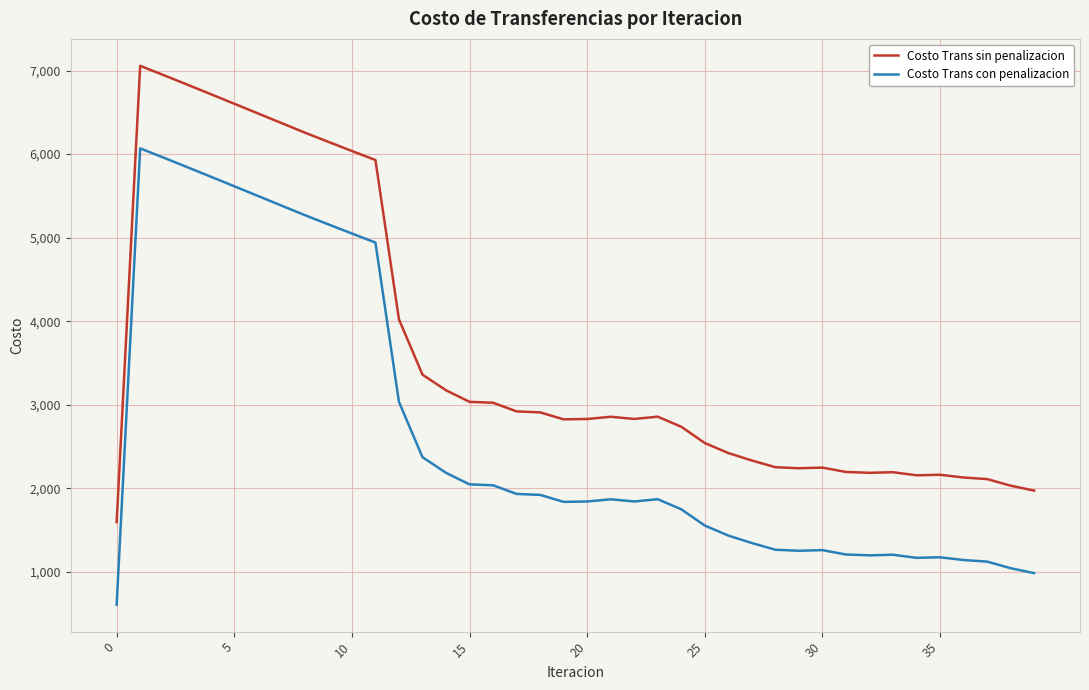

Rank the series by their average value, from lowest to highest.

Costo Trans con penalizacion, Costo Trans sin penalizacion